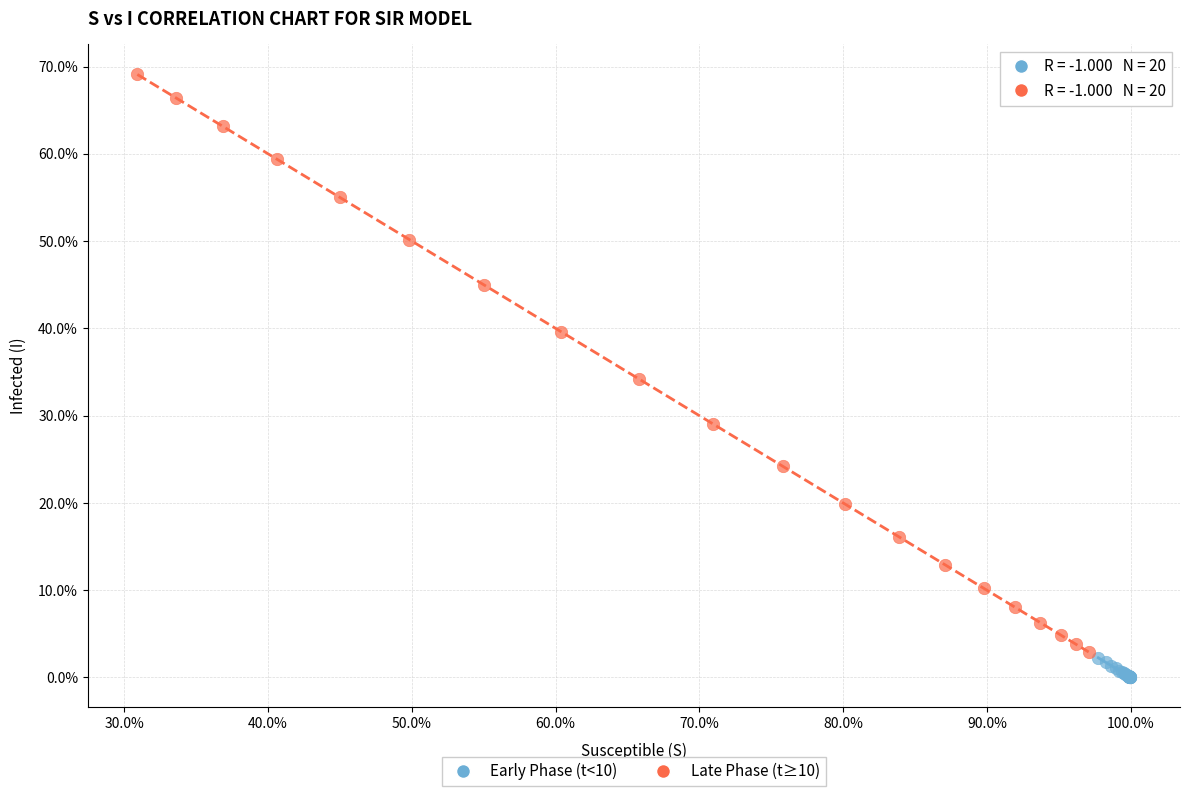

Which series reaches the minimum Y coordinate?

Early Phase (t<10)